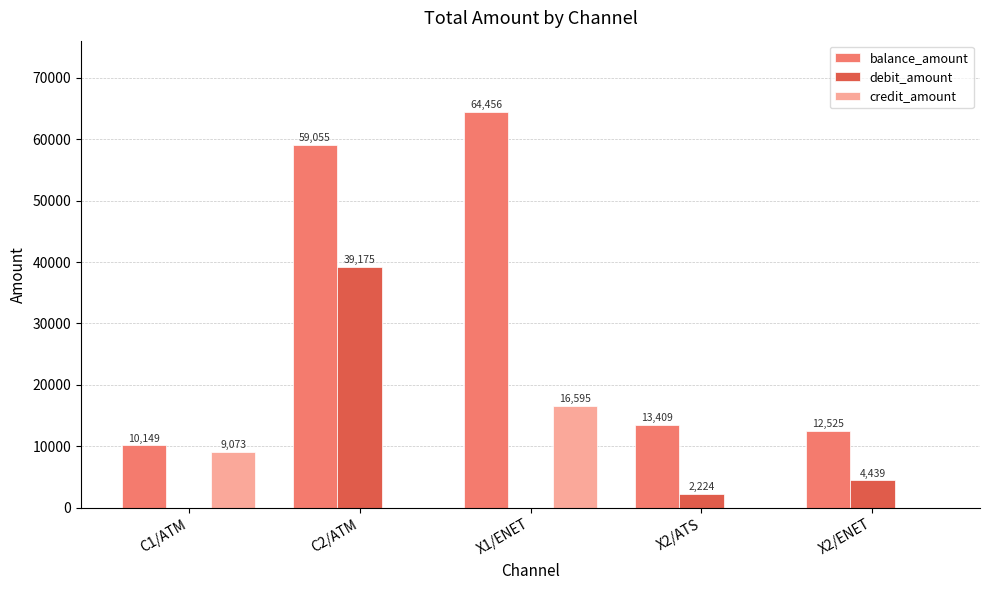

What is the total value across all series at C2/ATM?

98230